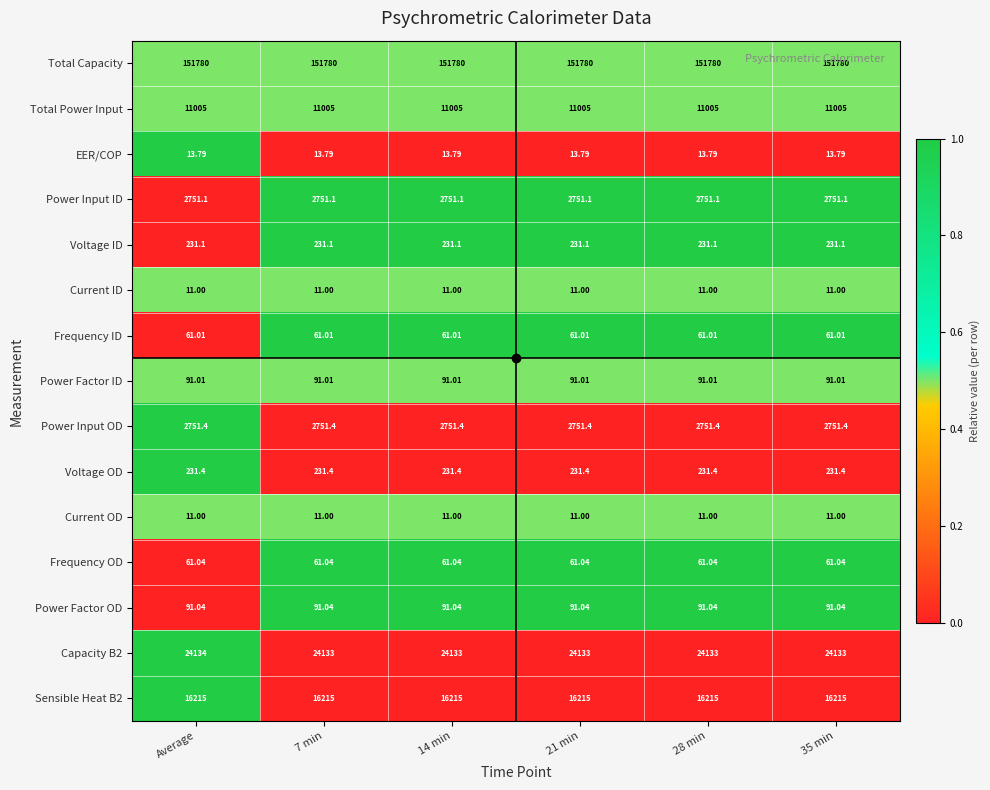

At which category is the sum across all series the highest?

Average